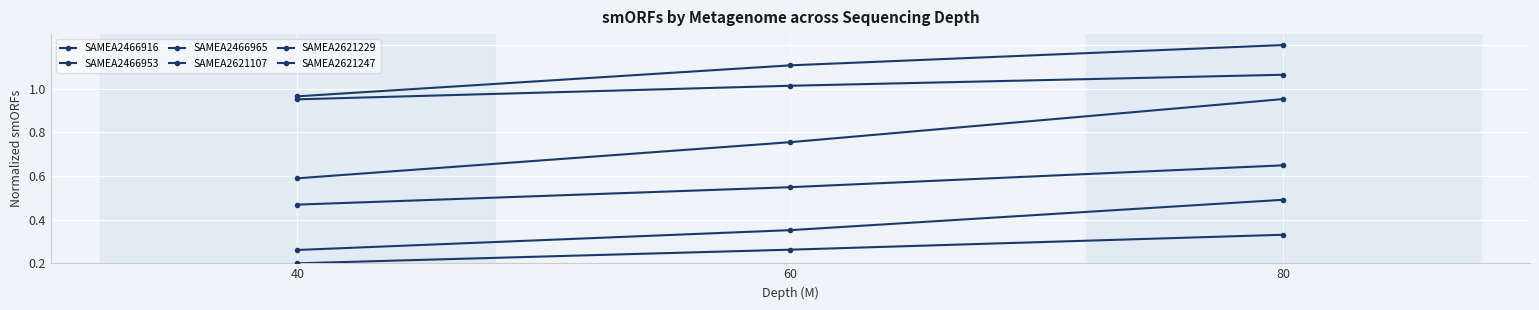

The SAMEA2466965 series shows 1.3 at 60. True or false?

False